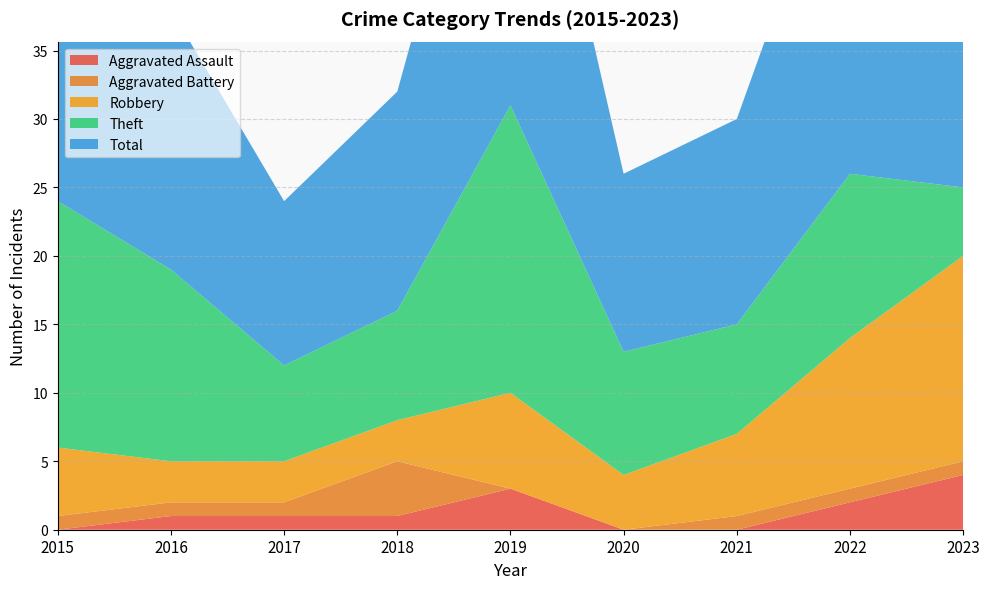

Reading left to right, extract all data points from this chart.

Aggravated Assault: 0	1	1	1	3	0	0	2	4
Aggravated Battery: 1	1	1	4	0	0	1	1	1
Robbery: 5	3	3	3	7	4	6	11	15
Theft: 18	14	7	8	21	9	8	12	5
Total: 24	19	12	16	31	13	15	27	25